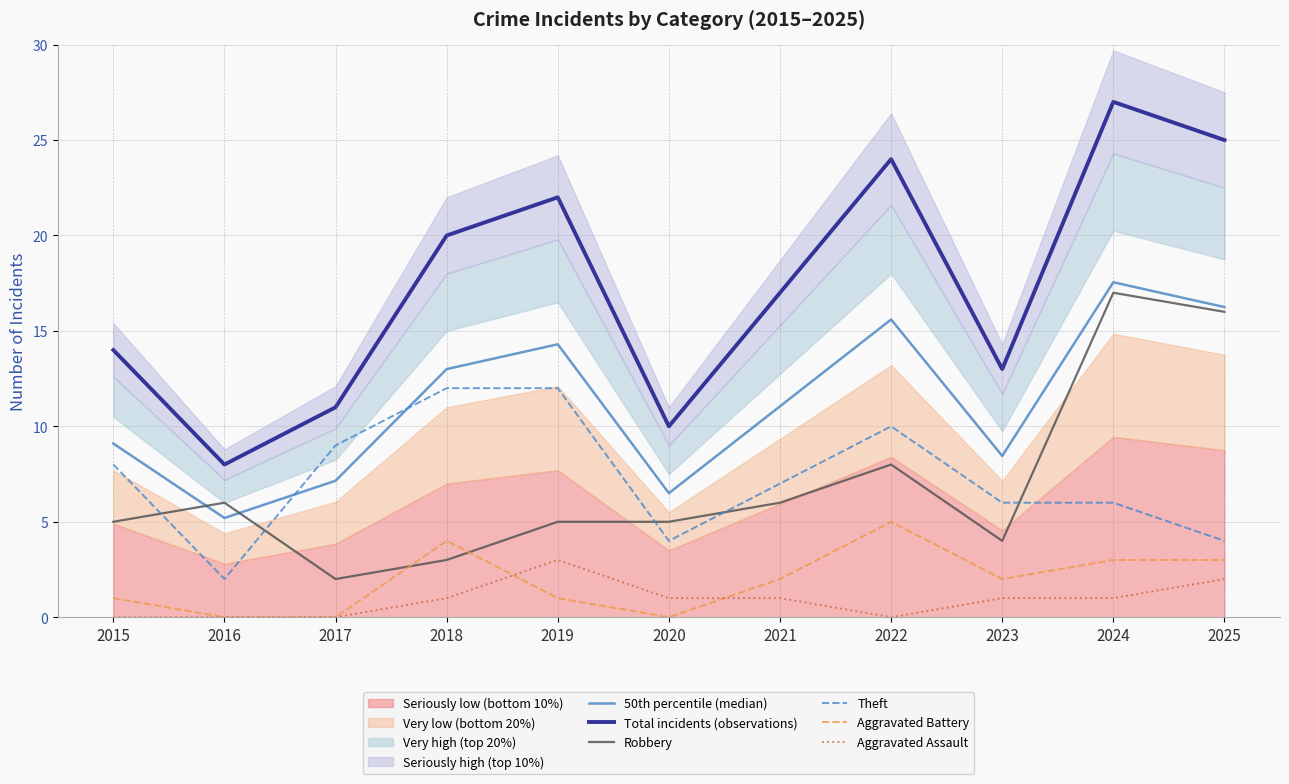

List the series in order of their peak value, lowest first.

Aggravated Assault, Aggravated Battery, Theft, Robbery, 50th percentile (median), Total incidents (observations)